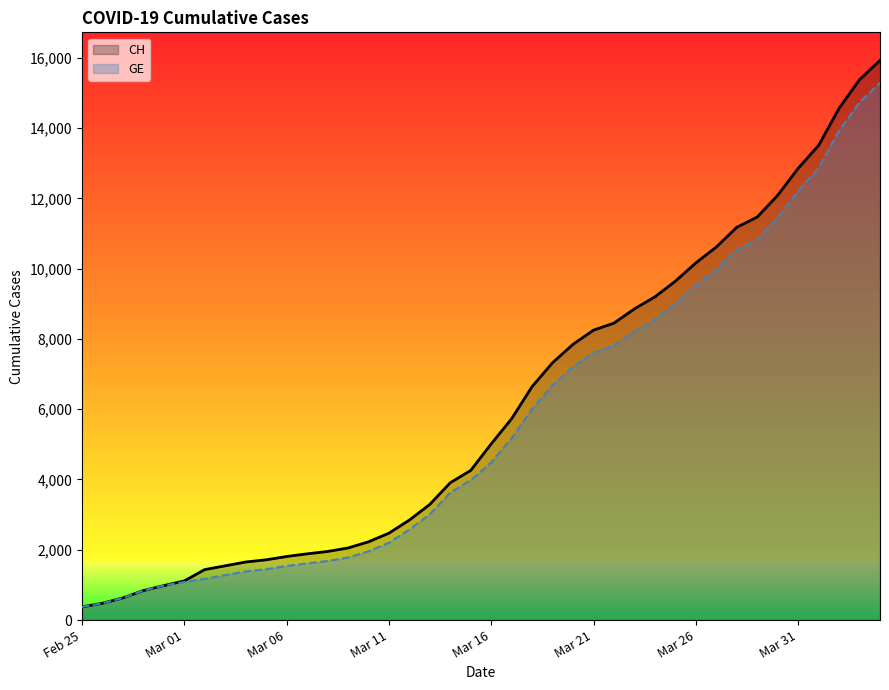

True or false: CH and GE intersect in this chart.

False